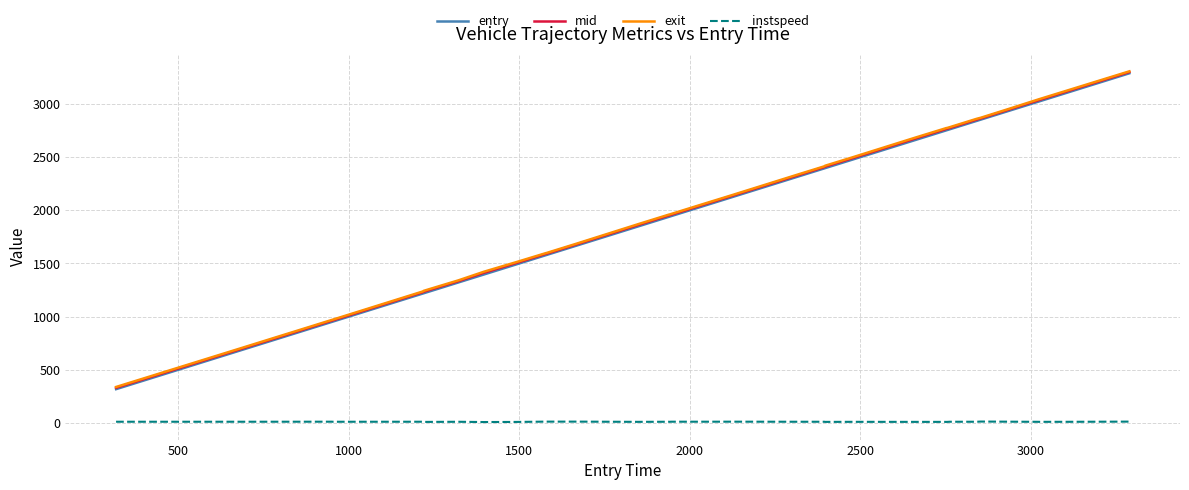

What is the lowest value of the exit series?

339.3